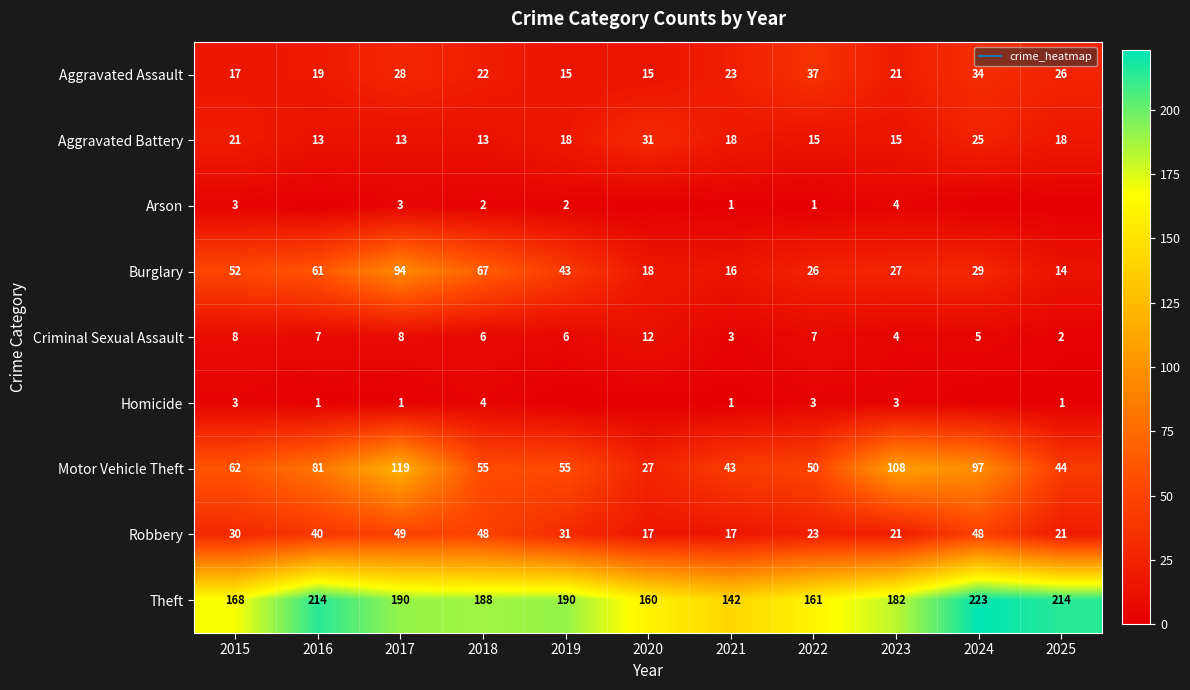

Is the value of Robbery at 2017 greater than the value of Arson at 2024?

Yes